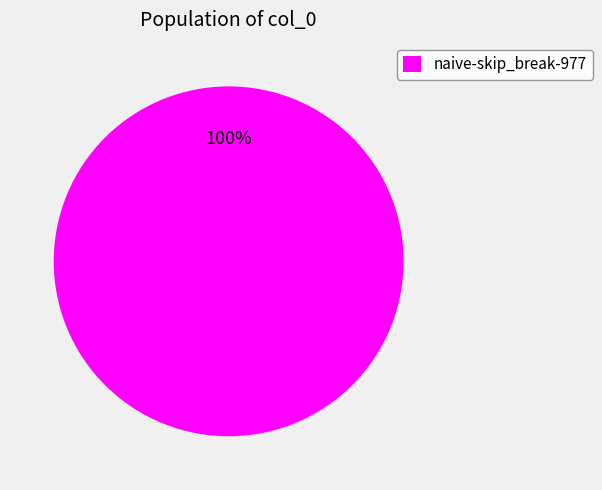

Rank the categories by value from lowest to highest.

naive-skip_break-977